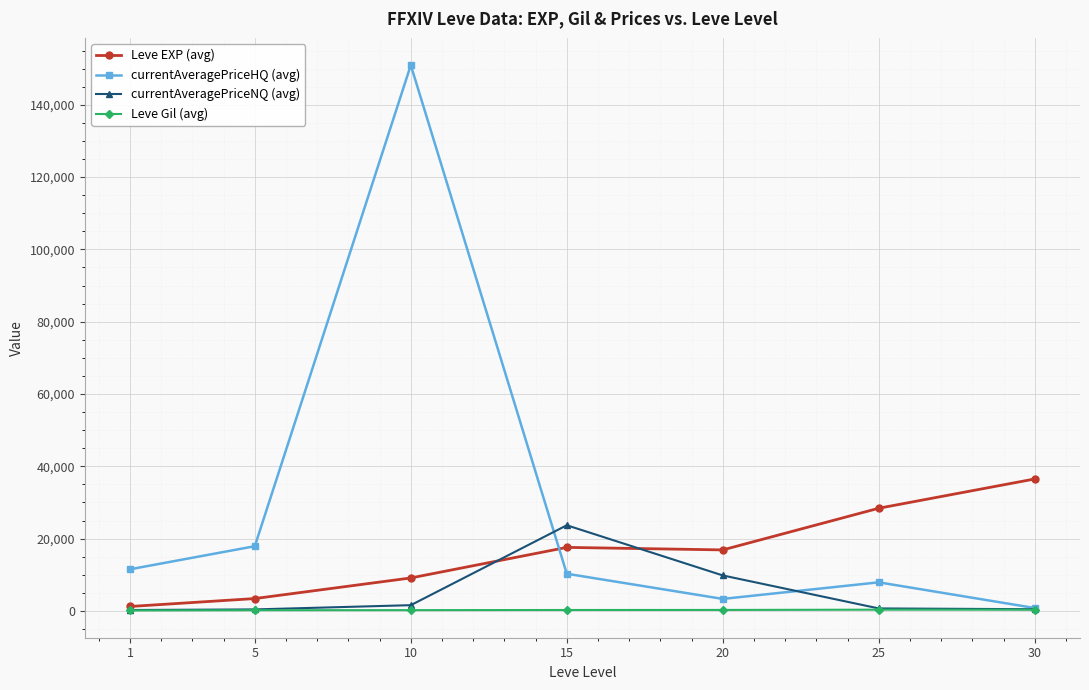

In currentAveragePriceHQ (avg), how many points are lower than both neighbors (excluding endpoints)?

1